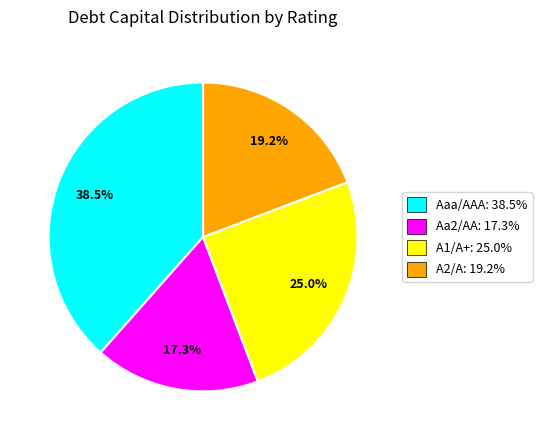

Which has a higher value, A1/A+ or A2/A?

A1/A+